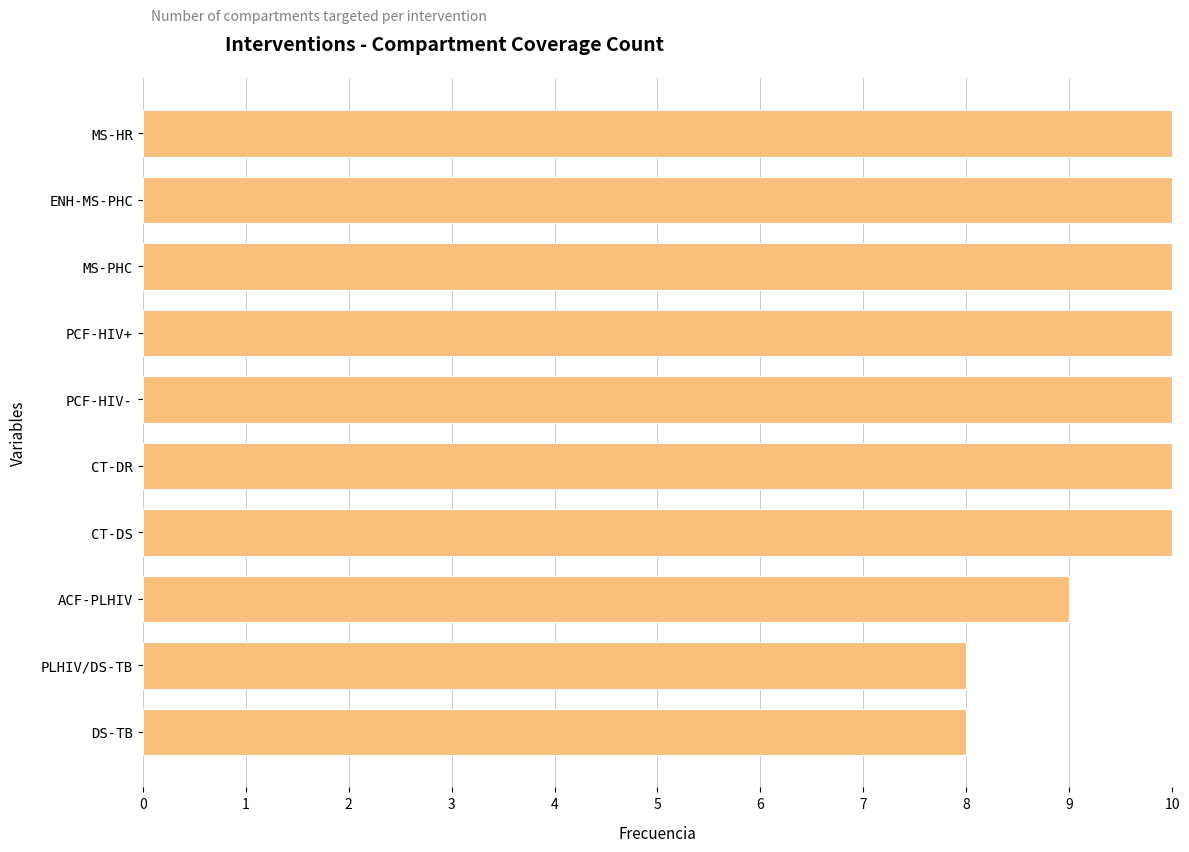

Is it true that the value at PCF-HIV+ is 11?

True